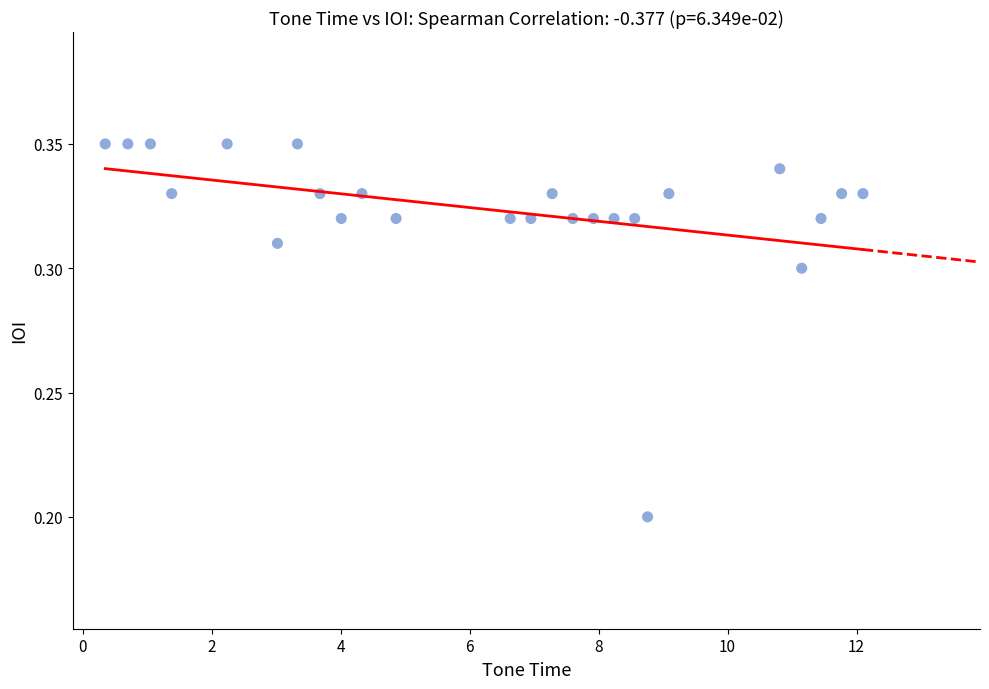

What is the range of X values (max minus min)?

11.8